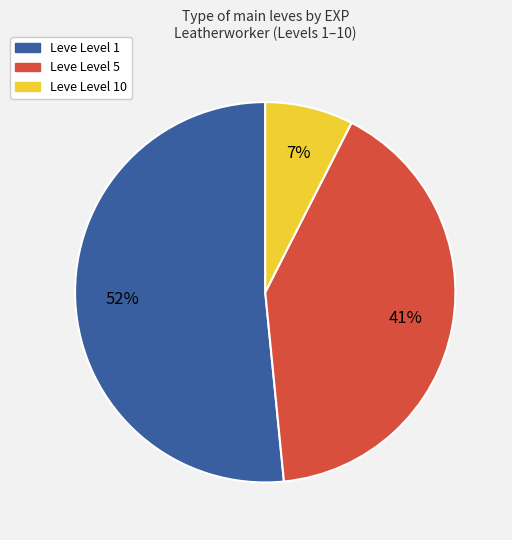

To the nearest percent, what is the average slice percentage?

33%